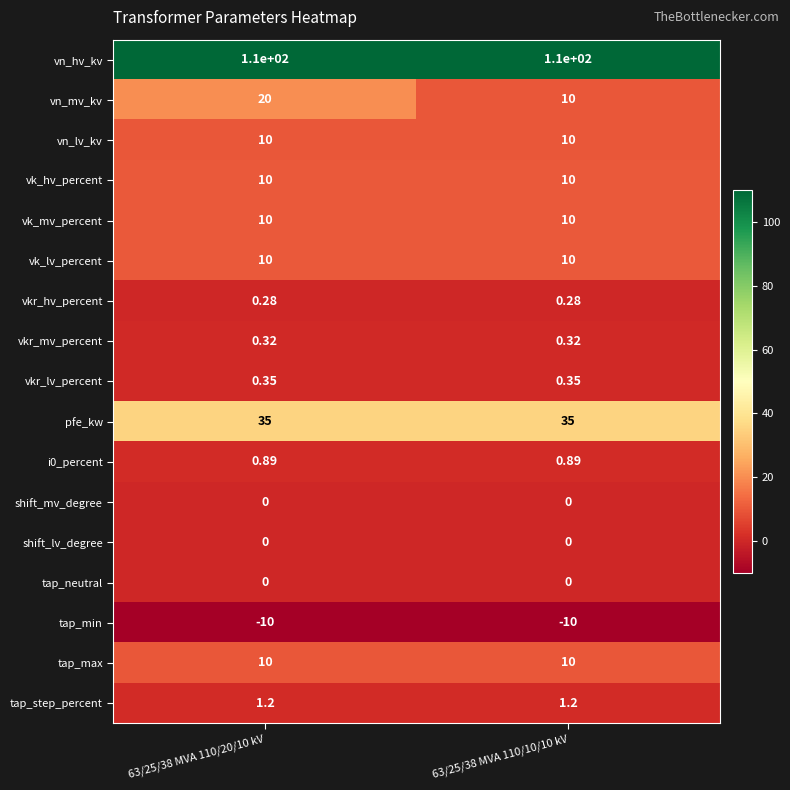

Which series has the widest spread of values?

vn_mv_kv